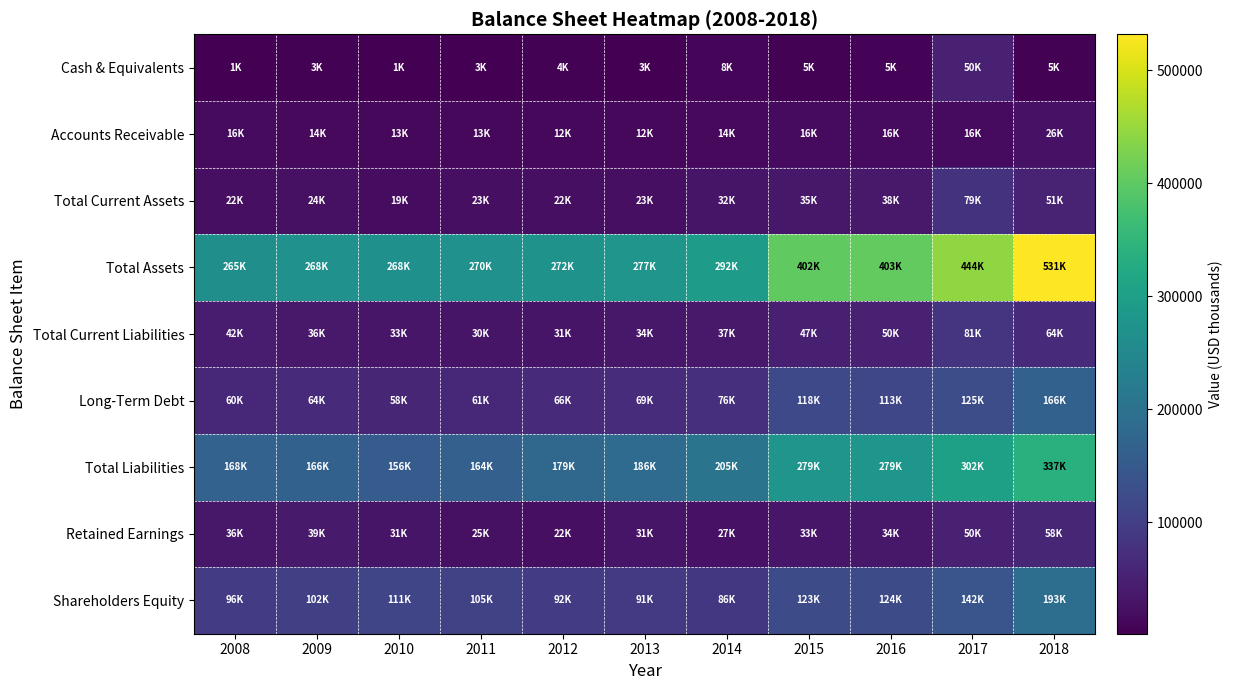

Reading right to left, transcribe all the data shown in this chart.

Cash & Equivalents: 2018=5204	2017=50498	2016=5788	2015=5121	2014=8603	2013=3339	2012=4868	2011=3185	2010=1437	2009=3802	2008=1792
Accounts Receivable: 2018=26472	2017=16522	2016=16794	2015=16532	2014=14527	2013=12918	2012=12657	2011=13606	2010=13610	2009=14978	2008=16047
Total Current Assets: 2018=51427	2017=79146	2016=38369	2015=35992	2014=32028	2013=23196	2012=22706	2011=23027	2010=19951	2009=24334	2008=22556
Total Assets: 2018=531864	2017=444097	2016=403821	2015=402672	2014=292829	2013=277787	2012=272315	2011=270344	2010=268488	2009=268752	2008=265245
Total Current Liabilities: 2018=64420	2017=81389	2016=50576	2015=47816	2014=37282	2013=34995	2012=31787	2011=30794	2010=33951	2009=36705	2008=42290
Long-Term Debt: 2018=166250	2017=125972	2016=113681	2015=118515	2014=76011	2013=69290	2012=66358	2011=61300	2010=58971	2009=64720	2008=60872
Total Liabilities: 2018=337980	2017=302090	2016=279711	2015=279032	2014=205905	2013=186305	2012=179620	2011=164547	2010=156538	2009=166427	2008=168898
Retained Earnings: 2018=58753	2017=50500	2016=34734	2015=33671	2014=27736	2013=31141	2012=22481	2011=25453	2010=31792	2009=39366	2008=36591
Shareholders Equity: 2018=193884	2017=142007	2016=124110	2015=123640	2014=86924	2013=91482	2012=92695	2011=105797	2010=111950	2009=102325	2008=96347